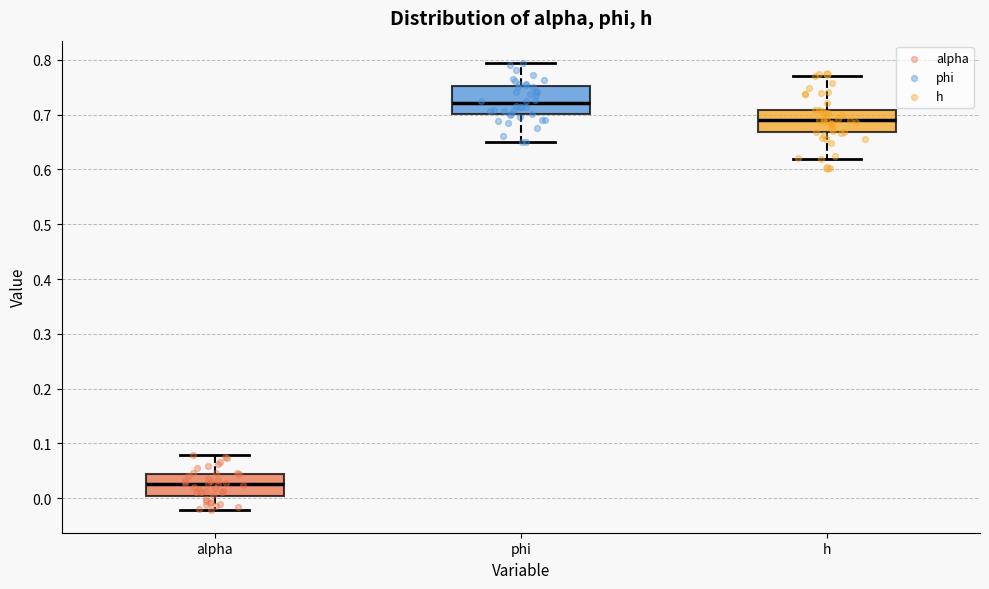

Reading left to right, read every box against the y-axis: the position of its median line, the range the box covers, and the ends of its whiskers. The values are not printed on the chart, so give them approximately, as read against the axis.

alpha: median 0.03, box 0.00 to 0.04, whiskers -0.02 to 0.08
phi: median 0.72, box 0.70 to 0.75, whiskers 0.65 to 0.79
h: median 0.69, box 0.67 to 0.71, whiskers 0.62 to 0.77